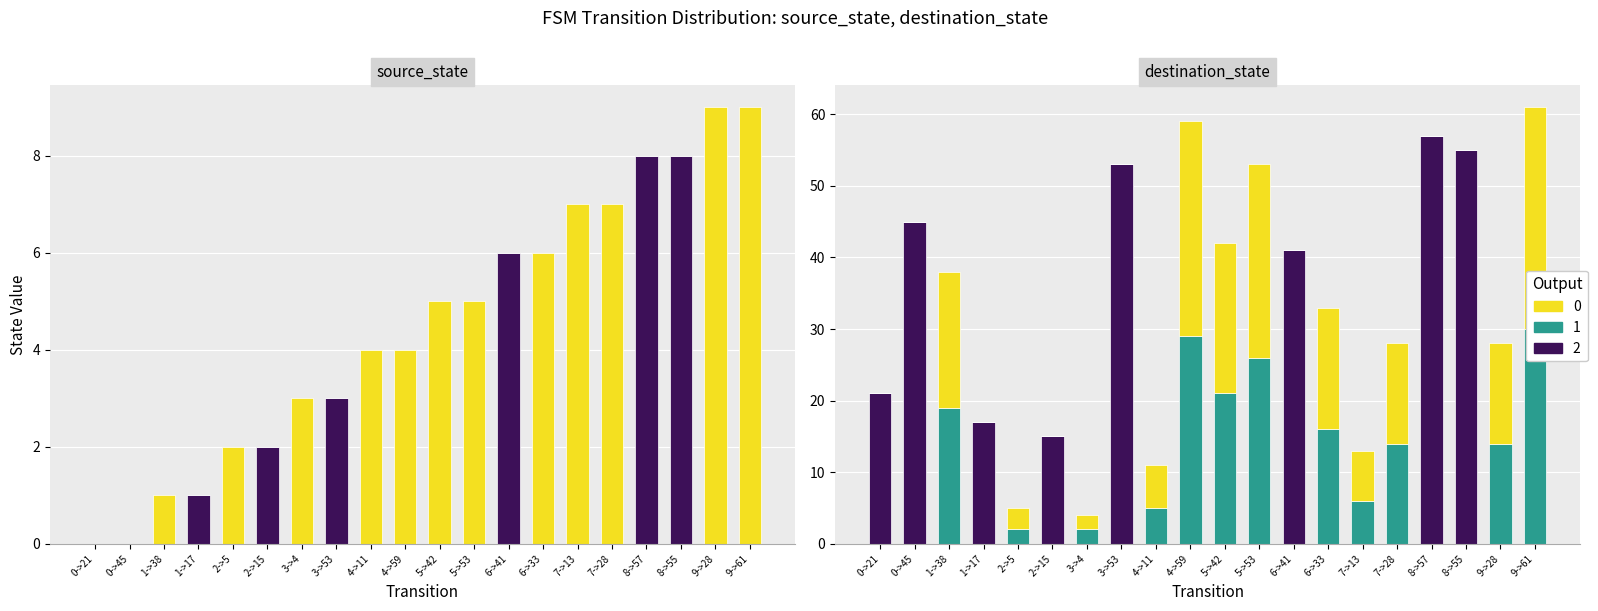

Which has a higher value, 6->33 or 4->59?

6->33